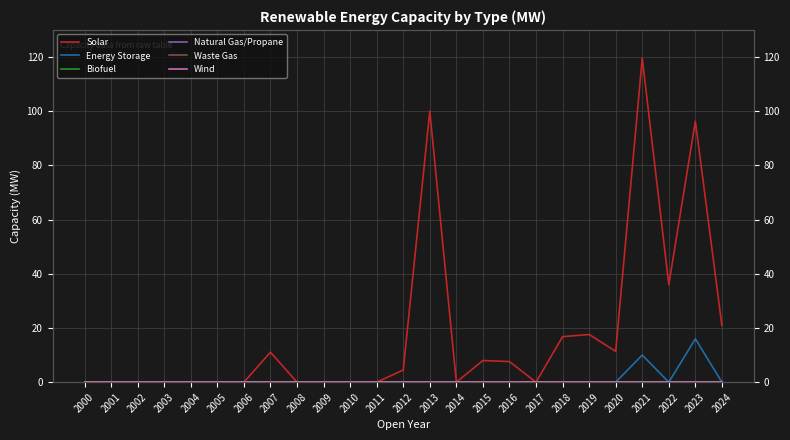

At which category does the chart reach its peak across all series?

2021